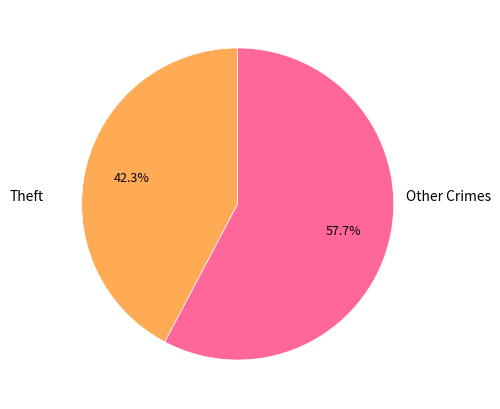

Is there any slice that represents more than half of the pie?

Yes